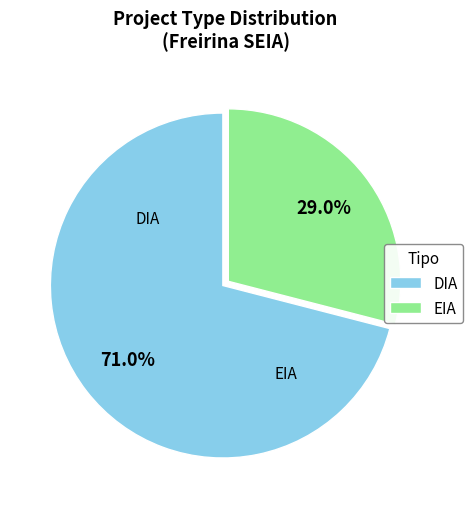

Which has a higher value, EIA or DIA?

DIA